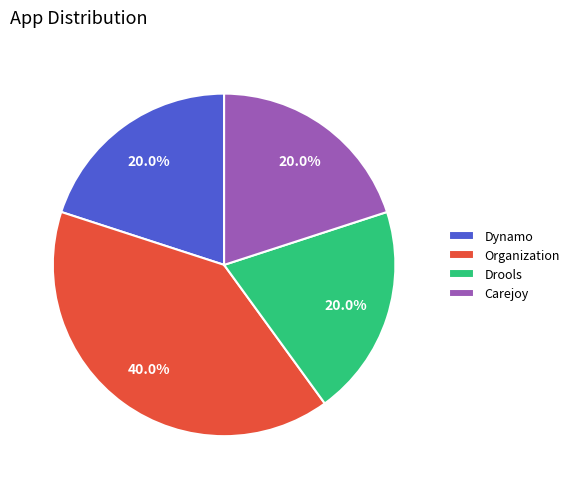

Does Dynamo represent more than half of the total?

No